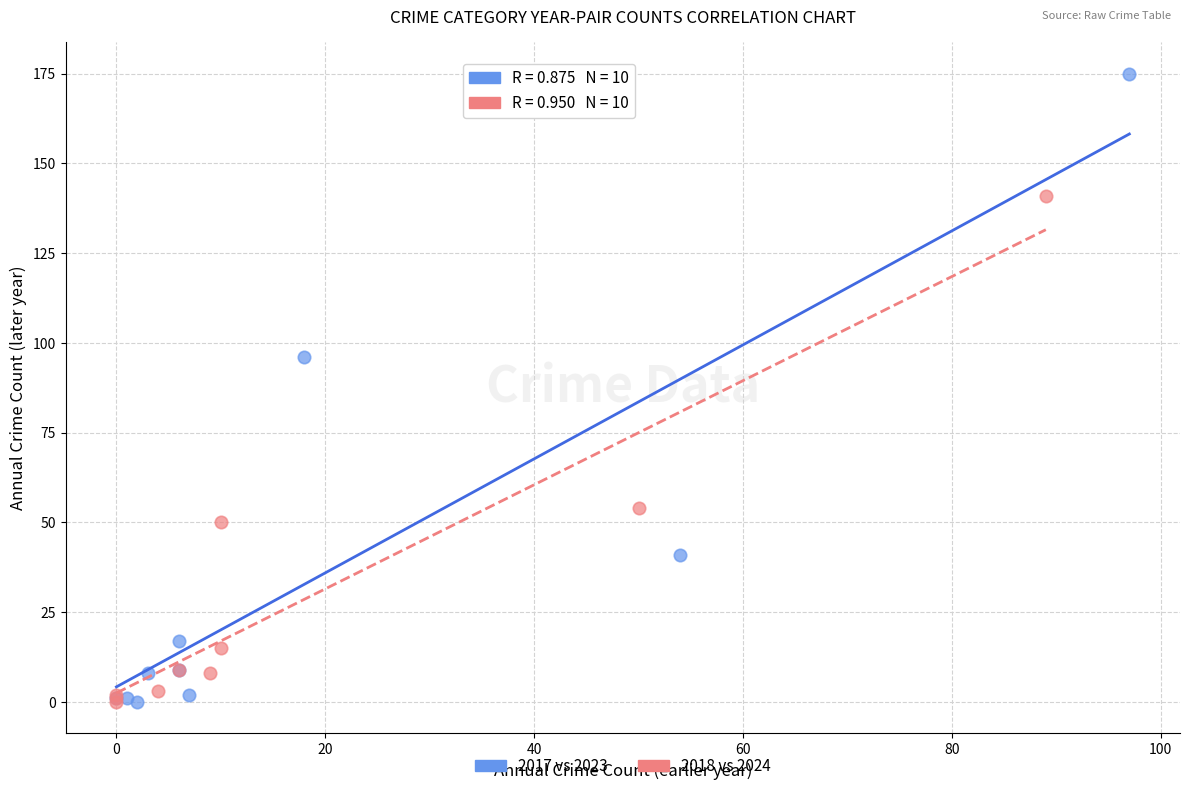

Which series has the largest Y range (max minus min)?

2017 vs 2023